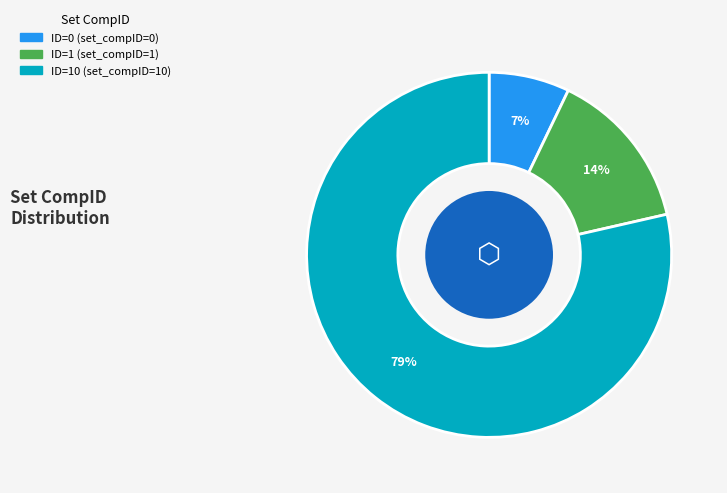

To the nearest percent, what is the average slice percentage?

33%